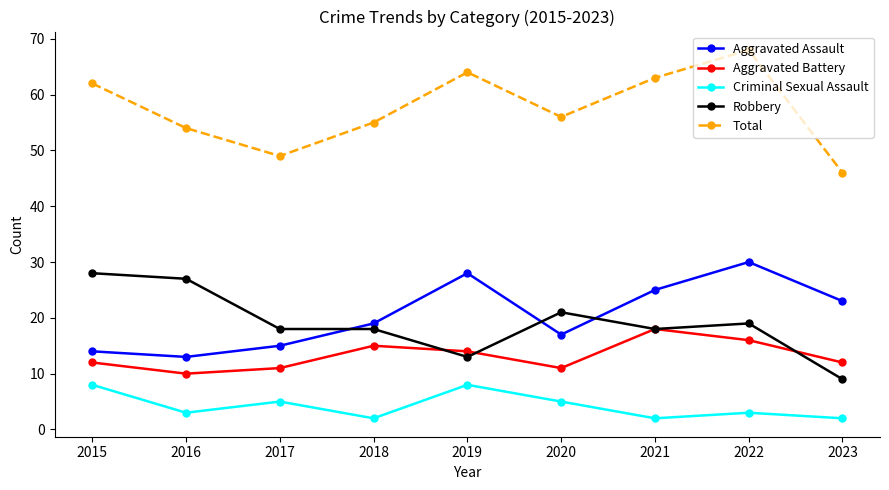

What is the value of the Robbery point at the 6th from the left?

21